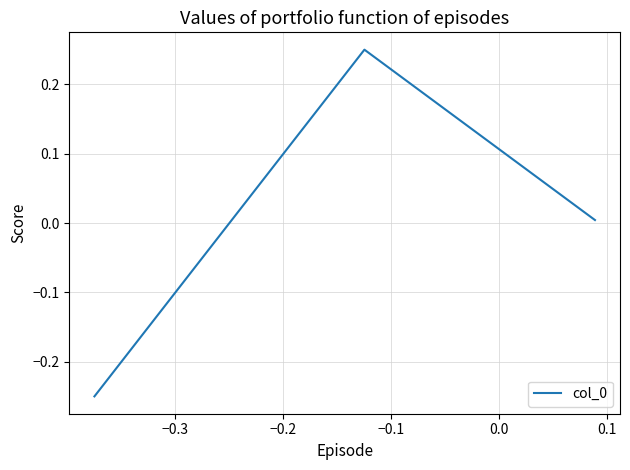

What is the difference between the maximum and minimum values?

0.5